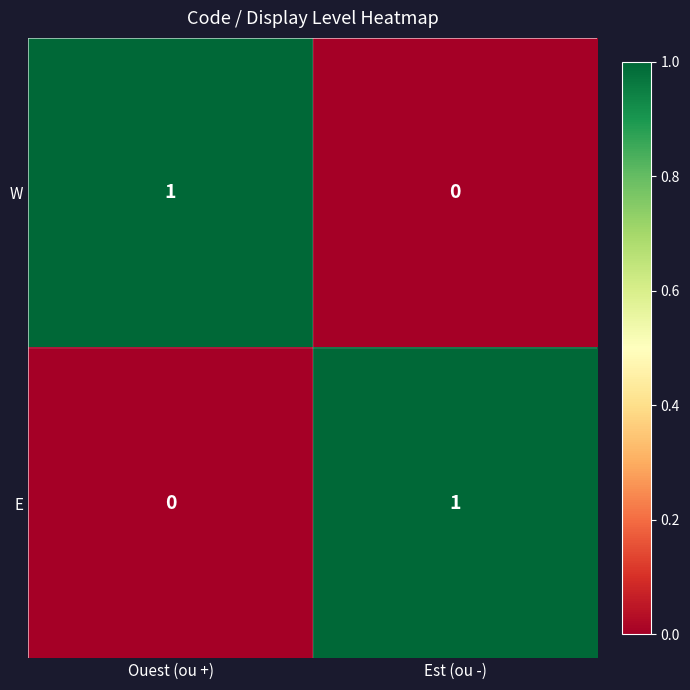

List the labels in order of E value, largest first.

Est (ou -), Ouest (ou +)